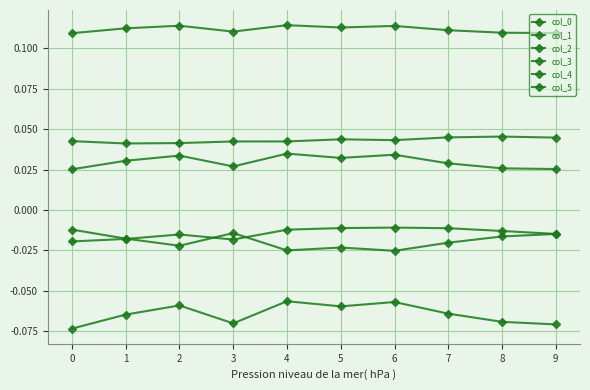

Reading left to right, list all the values displayed in this chart.

col_0: 0.1	0.1	0.1	0.1	0.1	0.1	0.1	0.1	0.1	0.1
col_1: -0.0	-0.0	-0.0	-0.0	-0.0	-0.0	-0.0	-0.0	-0.0	-0.0
col_2: 0.0	0.0	0.0	0.0	0.0	0.0	0.0	0.0	0.0	0.0
col_3: 0.0	0.0	0.0	0.0	0.0	0.0	0.0	0.0	0.0	0.0
col_4: -0.0	-0.0	-0.0	-0.0	-0.0	-0.0	-0.0	-0.0	-0.0	-0.0
col_5: -0.1	-0.1	-0.1	-0.1	-0.1	-0.1	-0.1	-0.1	-0.1	-0.1